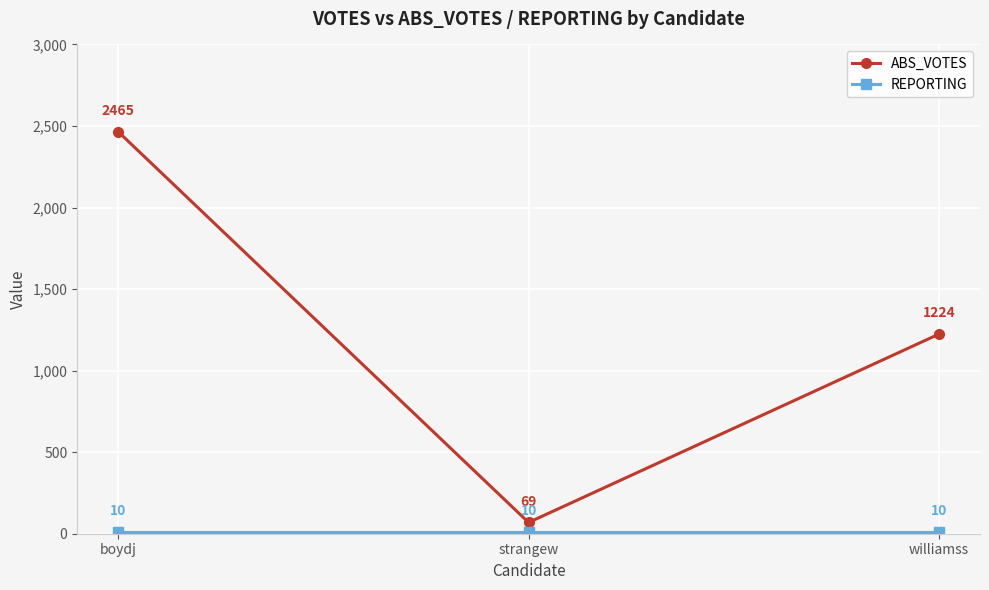

What is the average value of the ABS_VOTES series?

1253